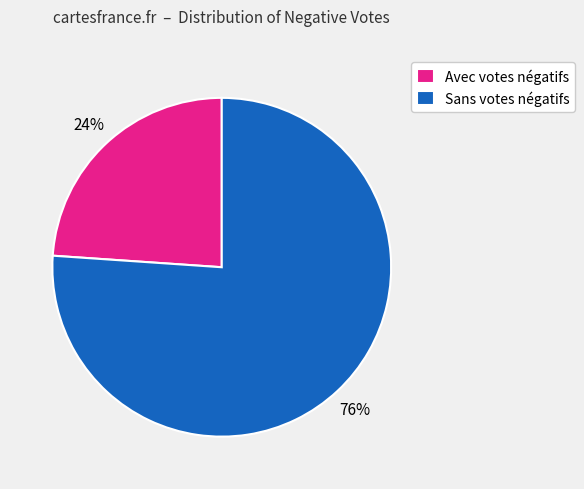

To the nearest percent, what is the average slice percentage?

50%